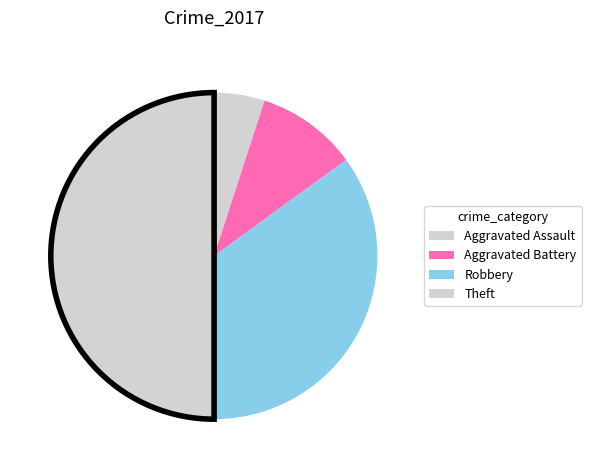

How many segments does this pie chart have?

4